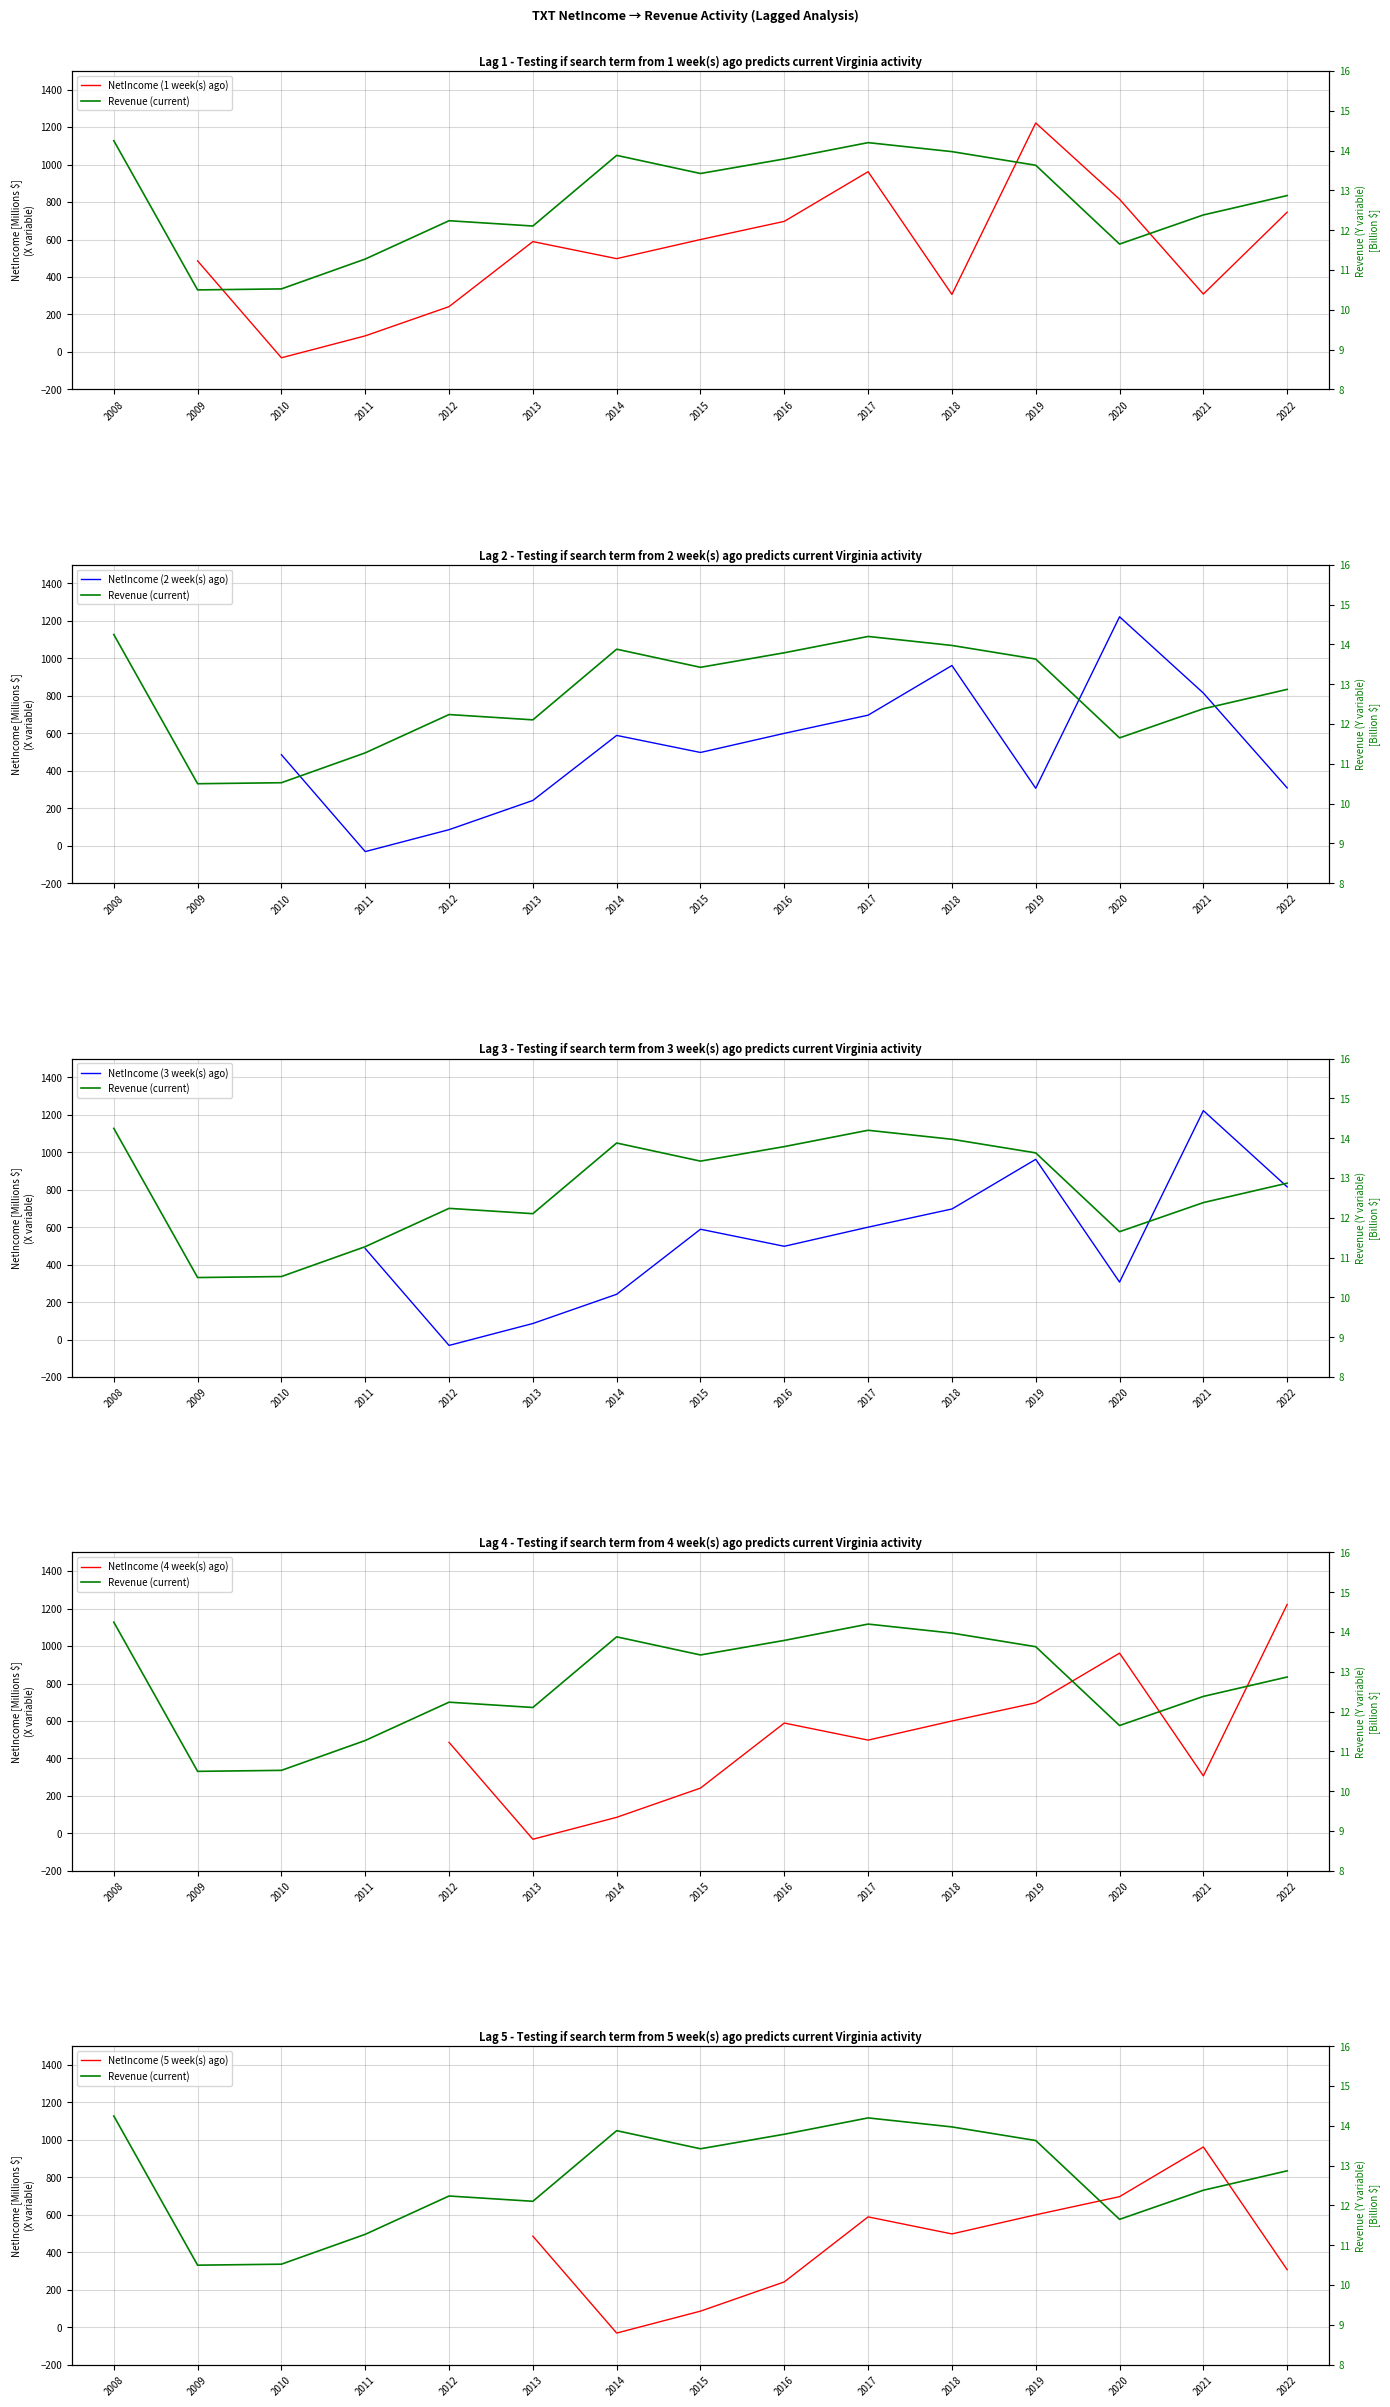

Rank the series by their average value, from highest to lowest.

NetIncome (1 week(s) ago), NetIncome (2 week(s) ago), NetIncome (3 week(s) ago), NetIncome (4 week(s) ago), NetIncome (5 week(s) ago), Revenue (current)